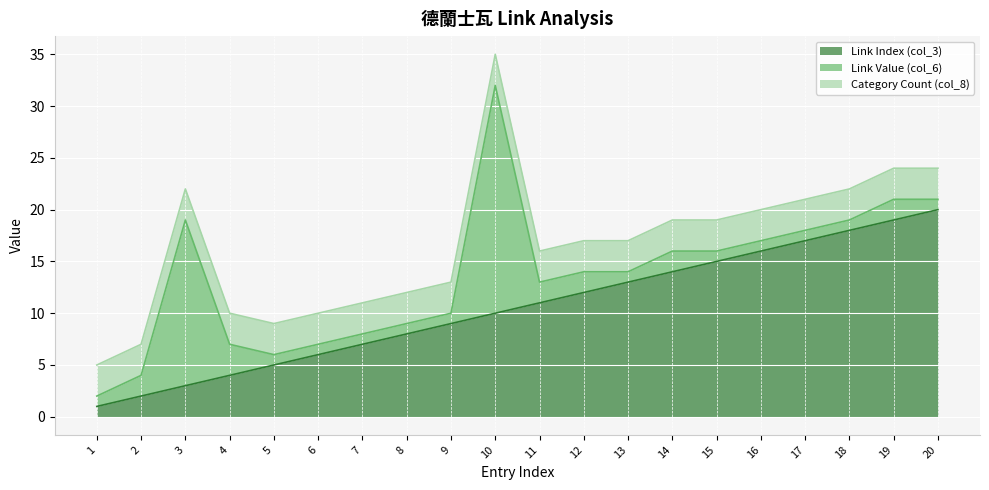

Between 11 and 14, which series saw the biggest shift?

Link Index (col_3)